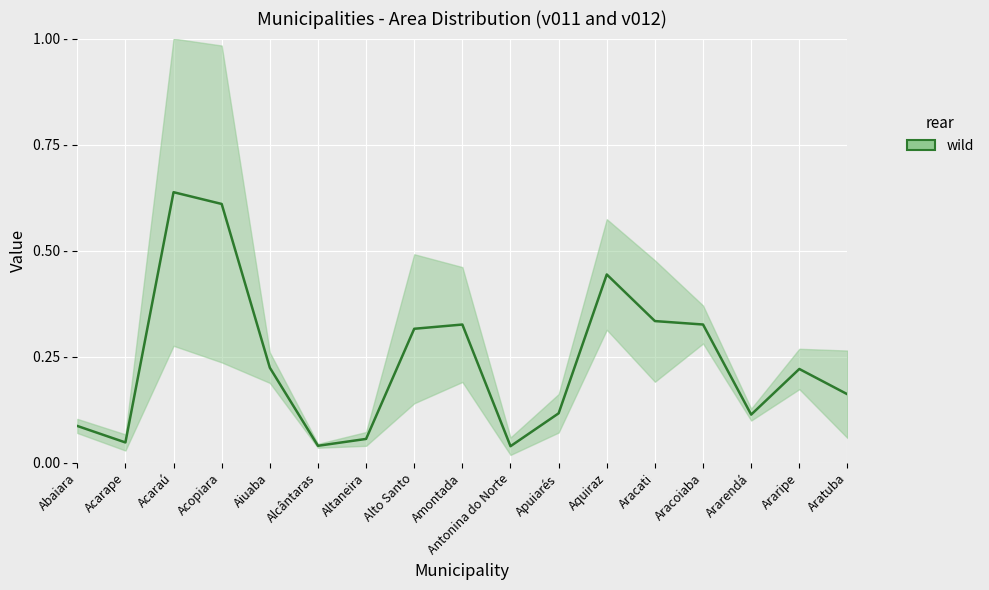

What is the maximum value shown in the chart?

0.6